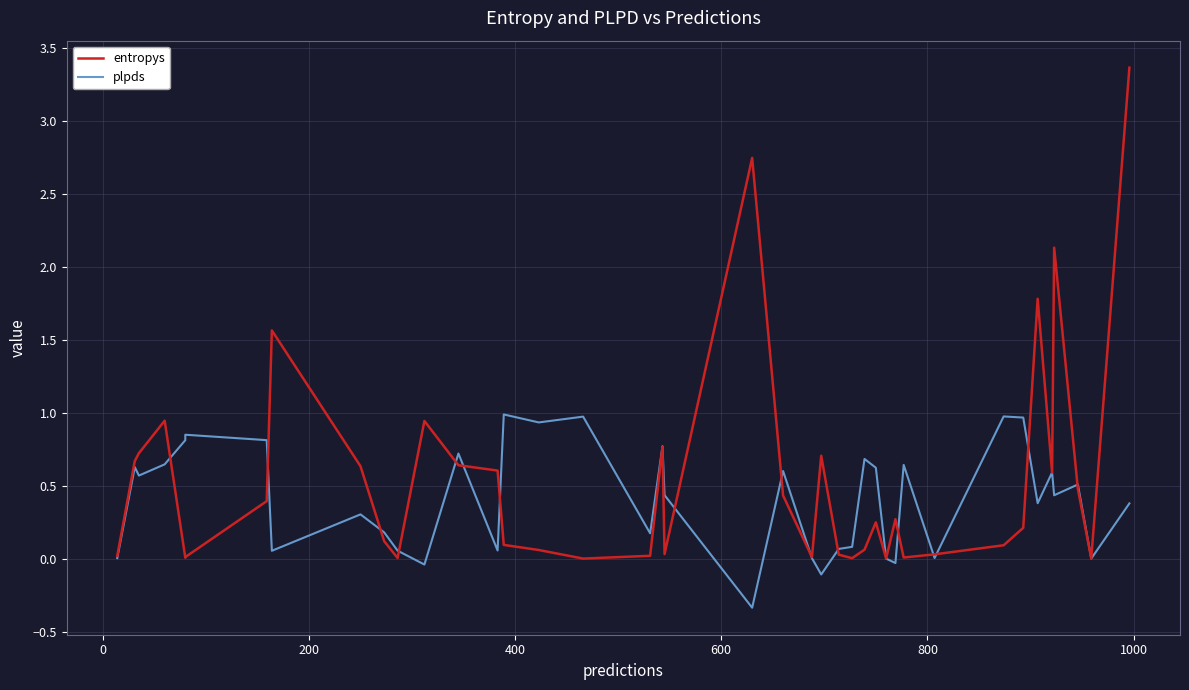

Reading left to right, extract all data points from this chart.

entropys: 0.0	0.7	0.7	0.9	0.0	0.0	0.4	1.6	0.6	0.1	0.0	0.9	0.6	0.6	0.1	0.1	0.0	0.0	0.8	0.0	2.7	0.4	0.0	0.7	0.0	0.0	0.1	0.2	0.0	0.3	0.0	0.0	0.1	0.2	1.8	0.6	2.1	0.5	0.0	3.4
plpds: 0.0	0.6	0.6	0.6	0.8	0.8	0.8	0.1	0.3	0.2	0.1	-0.0	0.7	0.1	1.0	0.9	1.0	0.2	0.8	0.4	-0.3	0.6	0.0	-0.1	0.1	0.1	0.7	0.6	0.0	-0.0	0.6	0.0	1.0	1.0	0.4	0.6	0.4	0.5	0.0	0.4